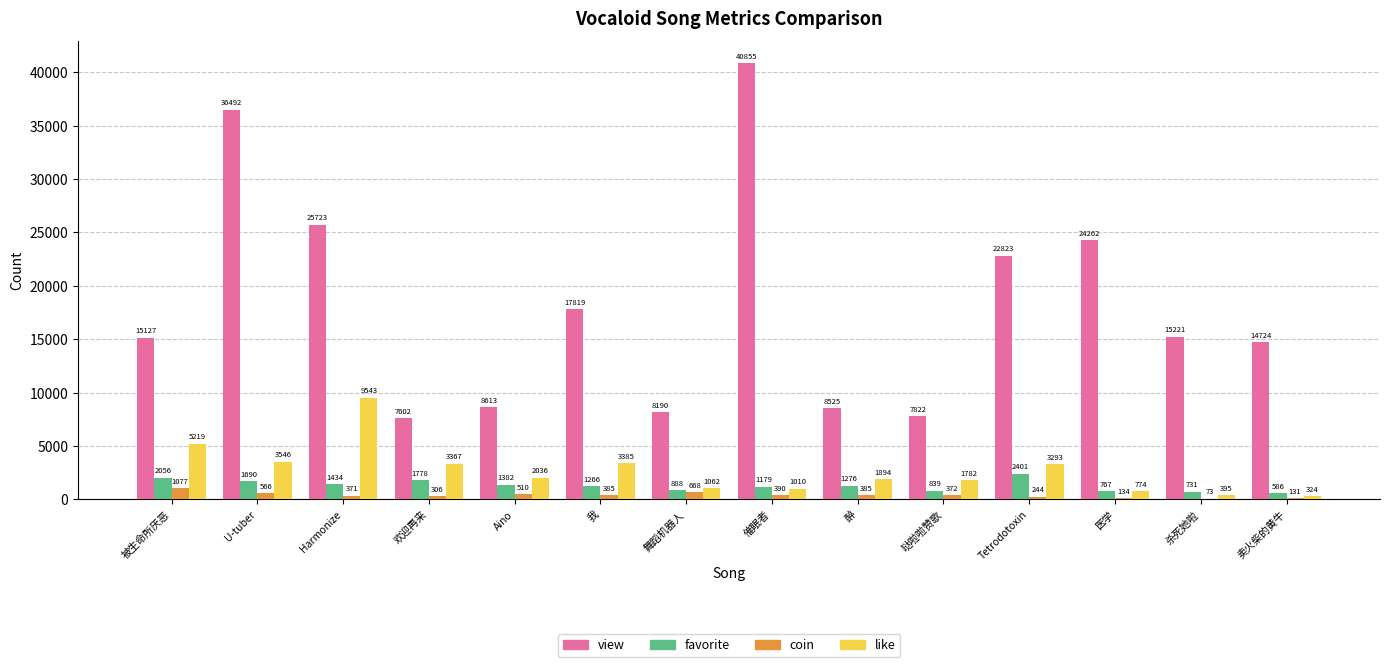

At which category is the sum across all series the highest?

催眠者